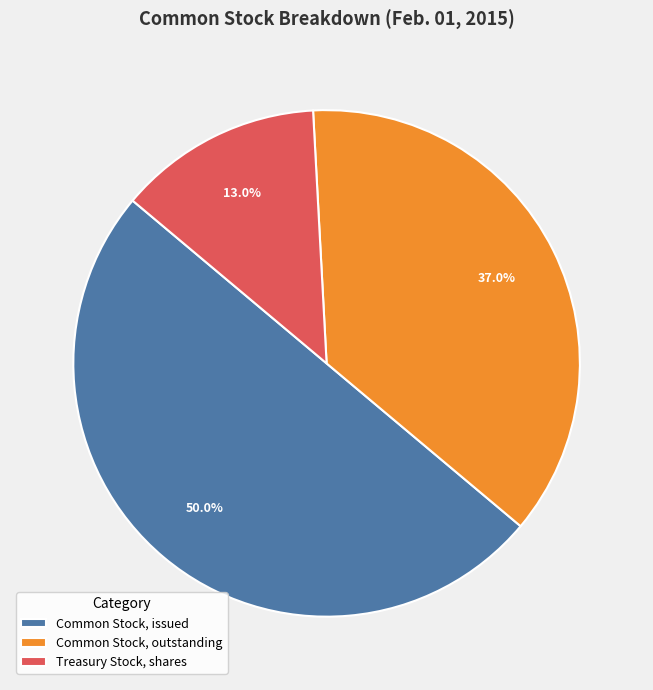

Which category has the biggest portion of the pie?

Common Stock, issued